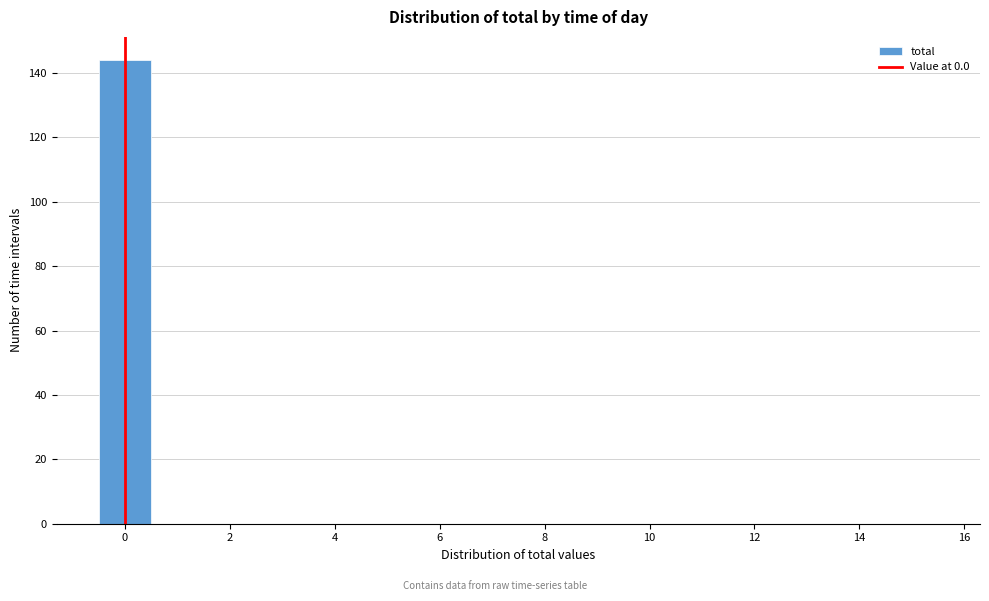

How tall is the bar that spans -0.5 to 0.5 on the x-axis? Neither the bar edges nor the heights are printed on the chart, so give them approximately, as read against the axes.

144